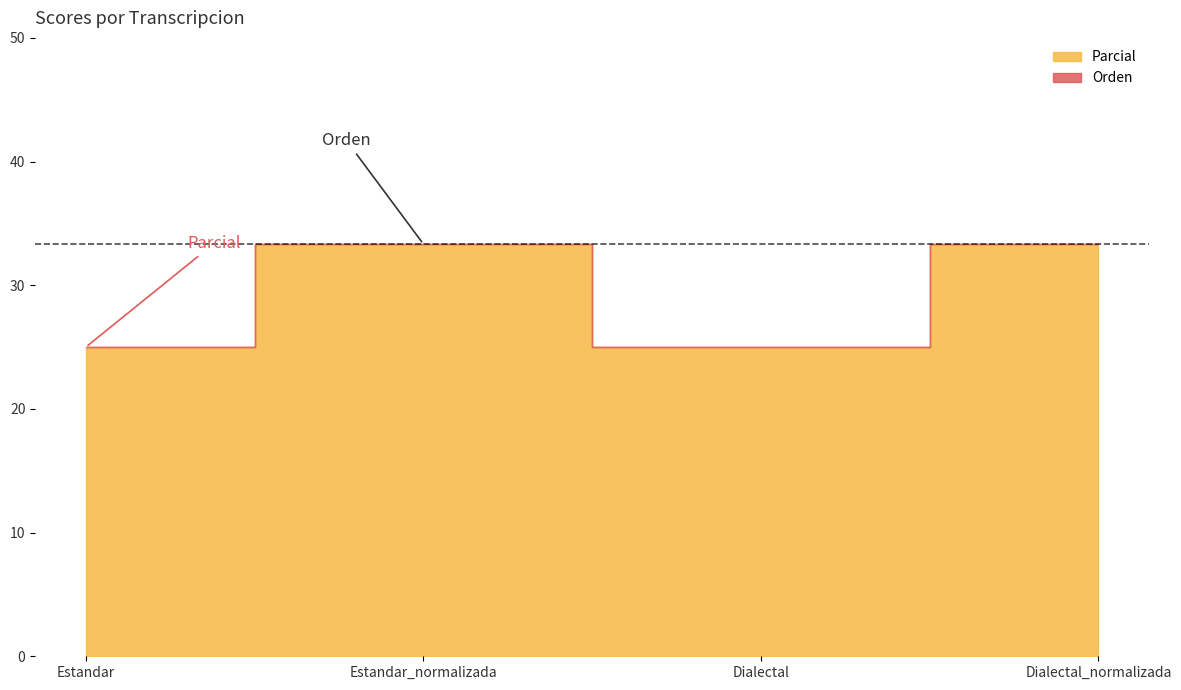

True or false: Orden and Parcial cross at least once.

False